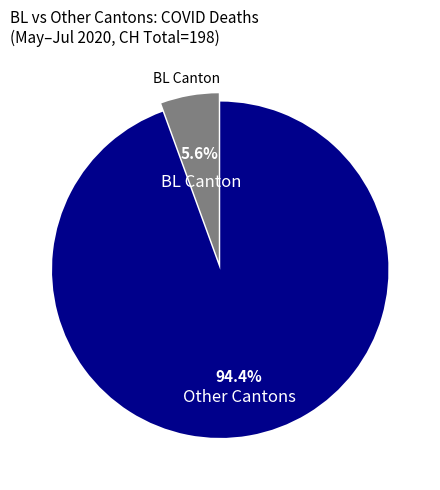

To the nearest percent, what is the average slice percentage?

50%